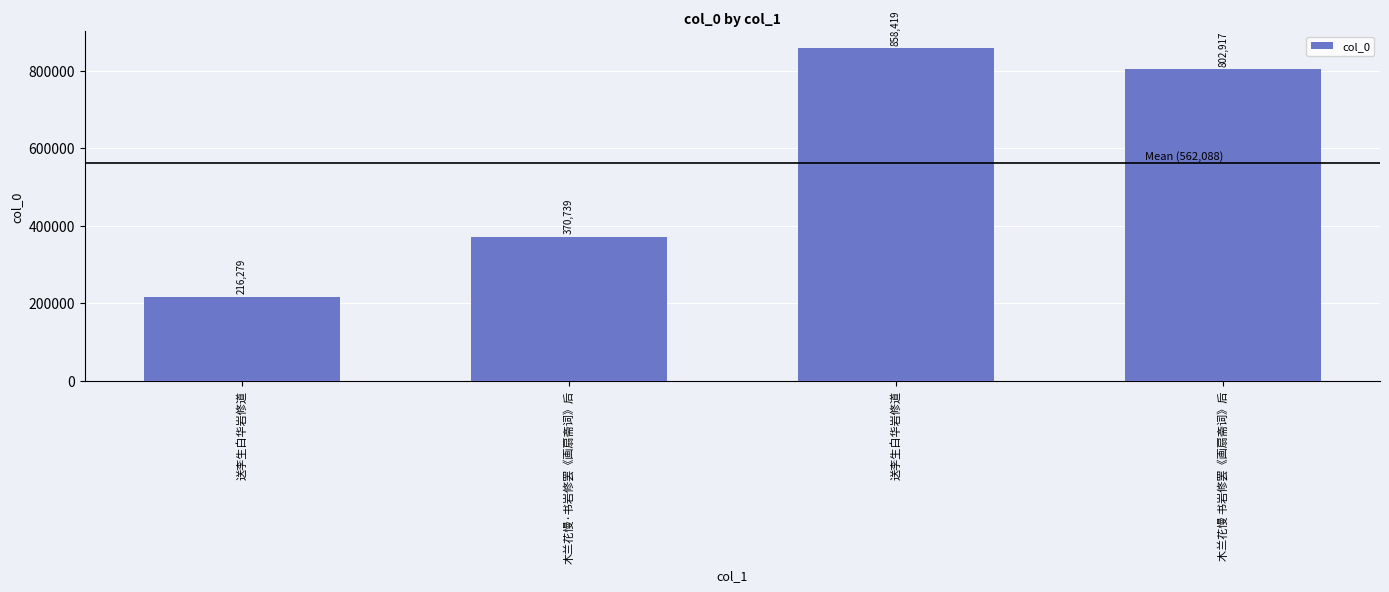

Where is the data nearest to the value 537349?

木兰花慢·书岩修罢《画扇斋词》后